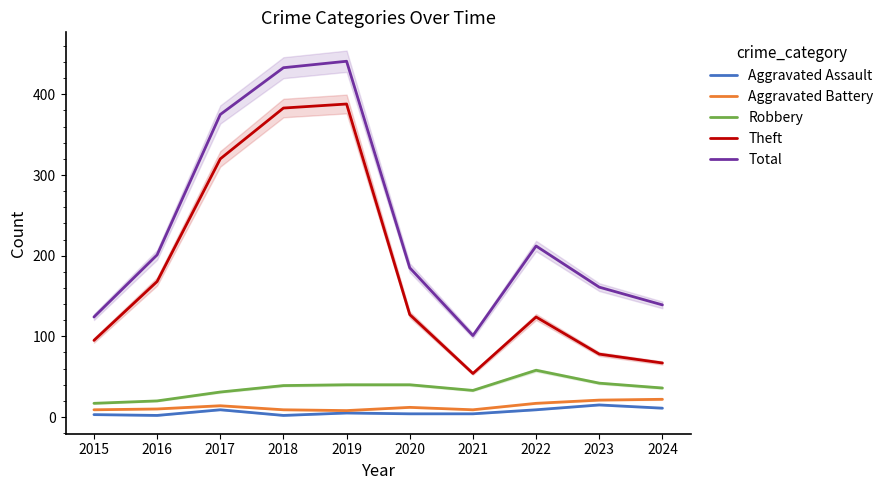

The Theft series shows 124 at 2022. True or false?

True